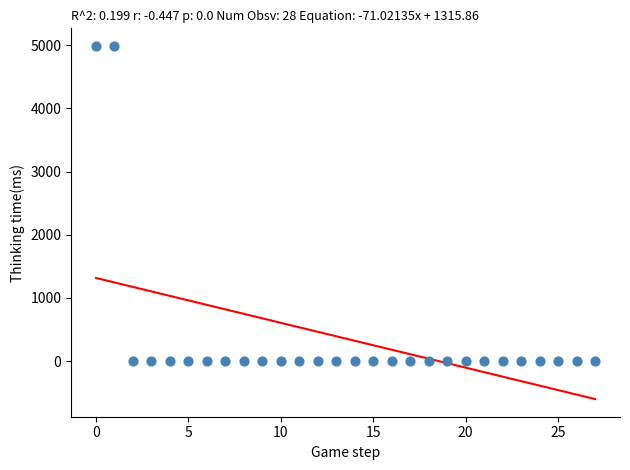

What is the range of Y values (max minus min)?

4989